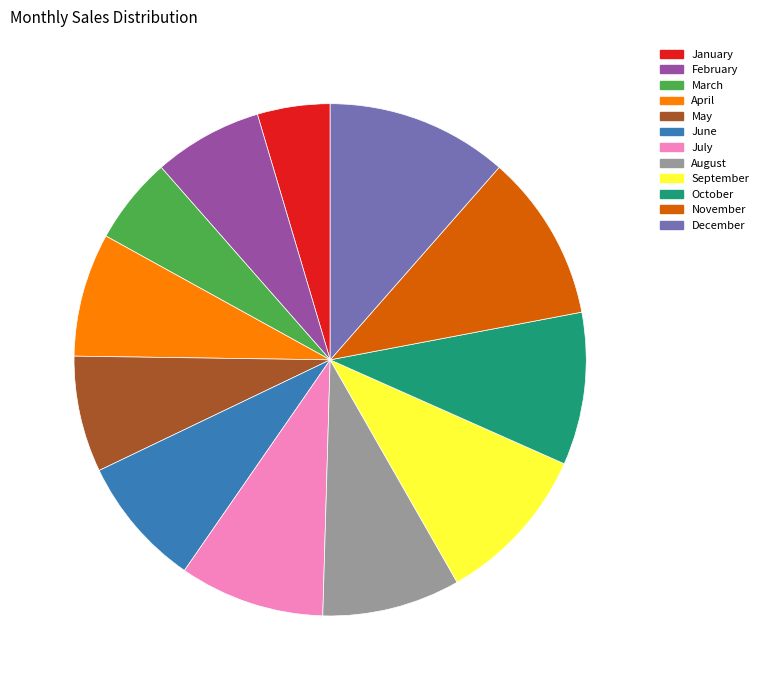

Is there a majority slice in this chart?

No